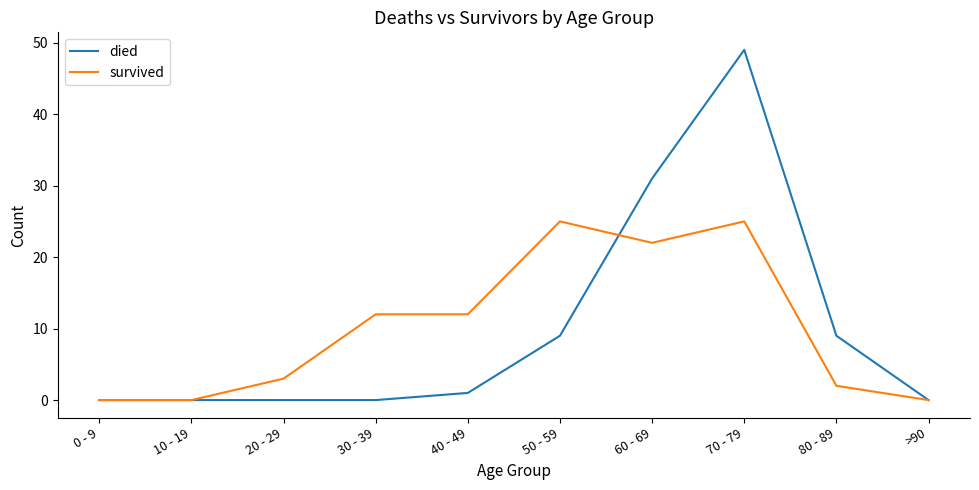

Reading right to left, what are all the values shown in this chart?

died: >90=0	80 - 89=9	70 - 79=49	60 - 69=31	50 - 59=9	40 - 49=1	30 - 39=0	20 - 29=0	10 - 19=0	0 - 9=0
survived: >90=0	80 - 89=2	70 - 79=25	60 - 69=22	50 - 59=25	40 - 49=12	30 - 39=12	20 - 29=3	10 - 19=0	0 - 9=0